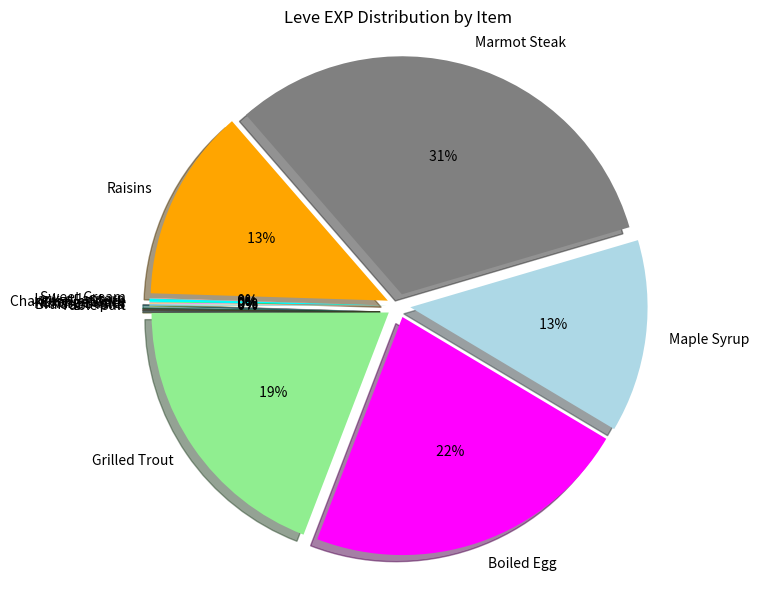

How many segments does this pie chart have?

12